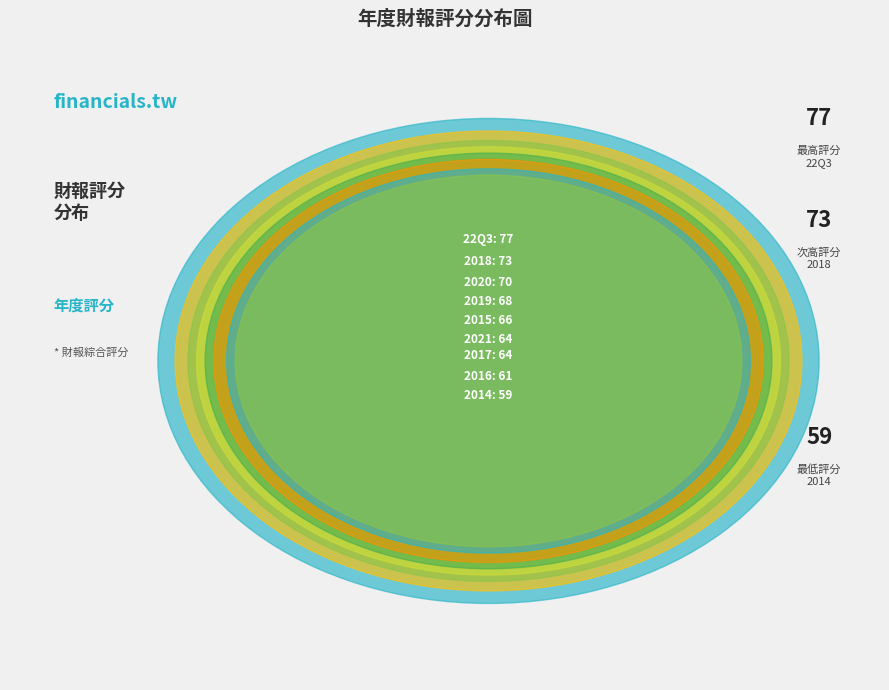

What percentage is the 2017 slice, to the nearest percent?

11%